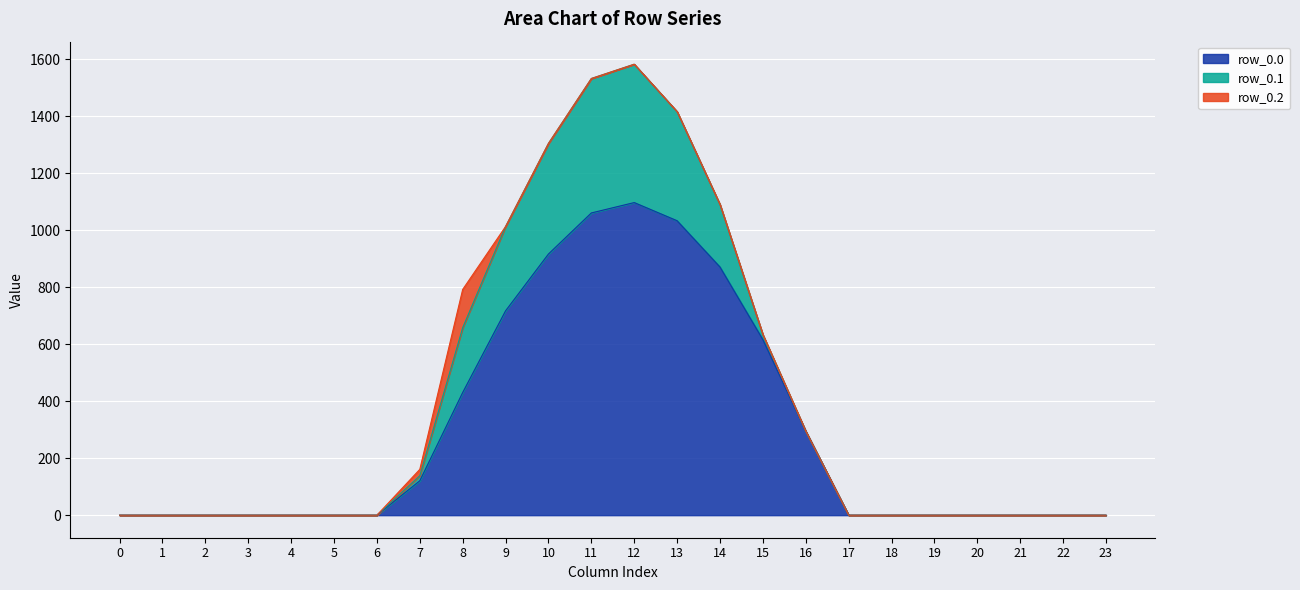

At 17, list the series in order from smallest to largest.

row_0.0, row_0.1, row_0.2